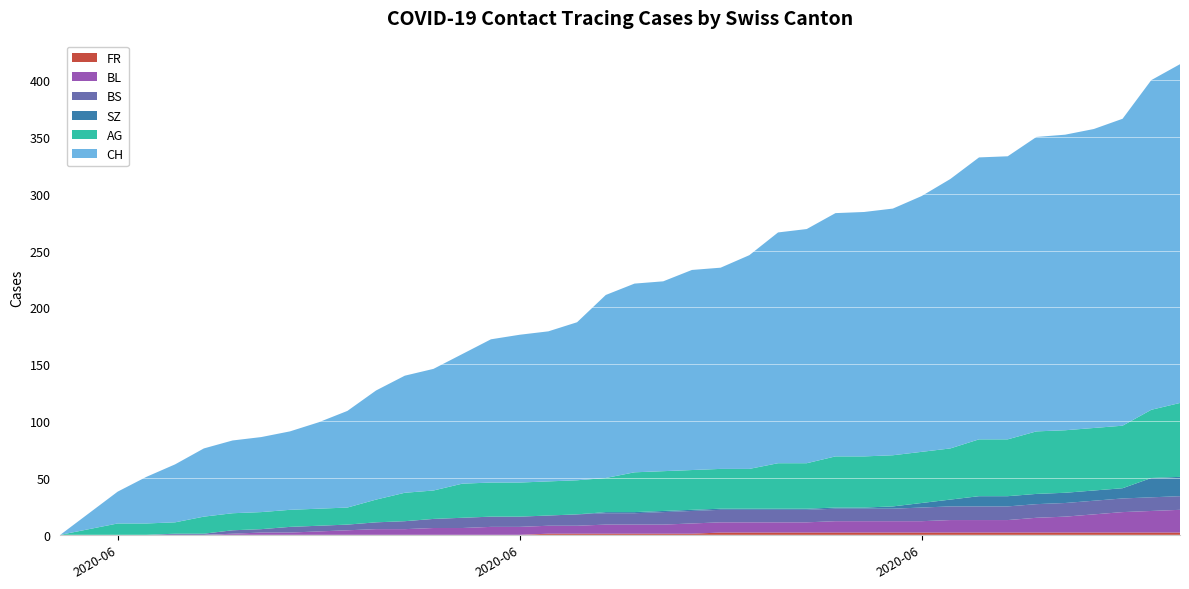

Reading left to right, extract all data points from this chart.

AG: 0=0	1=10	2=10	3=10	4=15	5=15	6=15	7=15	8=15	9=15	10=20	11=25	12=25	13=30	14=30	15=30	16=30	17=30	18=30	19=35	20=35	21=35	22=35	23=35	24=40	25=40	26=45	27=45	28=45	29=45	30=45	31=50	32=50	33=55	34=55	35=55	36=55	37=60	38=65
BL: 0=0	1=0	2=0	3=0	4=0	5=1	6=2	7=2	8=3	9=4	10=5	11=5	12=6	13=6	14=7	15=7	16=7	17=7	18=8	19=8	20=8	21=9	22=9	23=9	24=9	25=9	26=10	27=10	28=10	29=10	30=11	31=11	32=11	33=13	34=14	35=16	36=18	37=19	38=20
BS: 0=0	1=0	2=0	3=1	4=1	5=3	6=3	7=5	8=5	9=5	10=6	11=7	12=8	13=9	14=9	15=9	16=9	17=10	18=10	19=10	20=11	21=11	22=11	23=11	24=11	25=11	26=11	27=11	28=11	29=12	30=12	31=12	32=12	33=12	34=12	35=12	36=12	37=12	38=12
SZ: 0=0	1=0	2=0	3=0	4=0	5=0	6=0	7=0	8=0	9=0	10=0	11=0	12=0	13=0	14=0	15=0	16=0	17=0	18=1	19=1	20=1	21=1	22=1	23=1	24=1	25=1	26=1	27=1	28=2	29=4	30=6	31=9	32=9	33=9	34=9	35=9	36=9	37=17	38=17
FR: 0=0	1=0	2=0	3=0	4=0	5=0	6=0	7=0	8=0	9=0	10=0	11=0	12=0	13=0	14=0	15=0	16=1	17=1	18=1	19=1	20=1	21=1	22=2	23=2	24=2	25=2	26=2	27=2	28=2	29=2	30=2	31=2	32=2	33=2	34=2	35=2	36=2	37=2	38=2
CH: 0=0	1=28	2=41	3=51	4=60	5=64	6=66	7=69	8=76	9=85	10=96	11=103	12=107	13=114	14=126	15=130	16=132	17=139	18=161	19=166	20=167	21=176	22=177	23=188	24=203	25=206	26=214	27=215	28=217	29=225	30=237	31=248	32=249	33=259	34=260	35=263	36=270	37=290	38=298